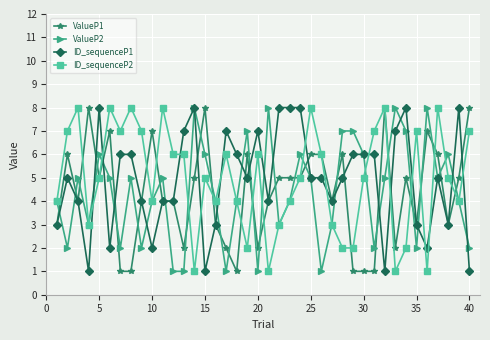

True or false: ID_sequenceP2 has more than 2 interior local peaks.

True